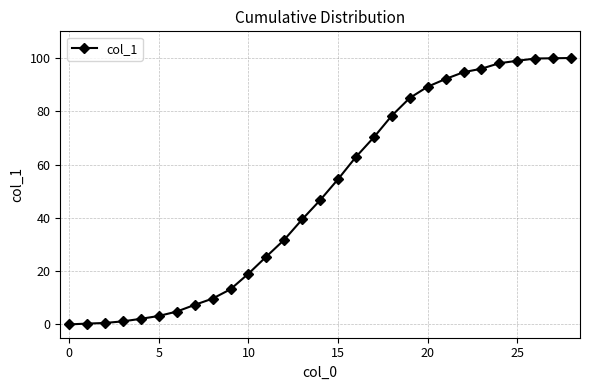

What is the greatest value displayed?

100.0